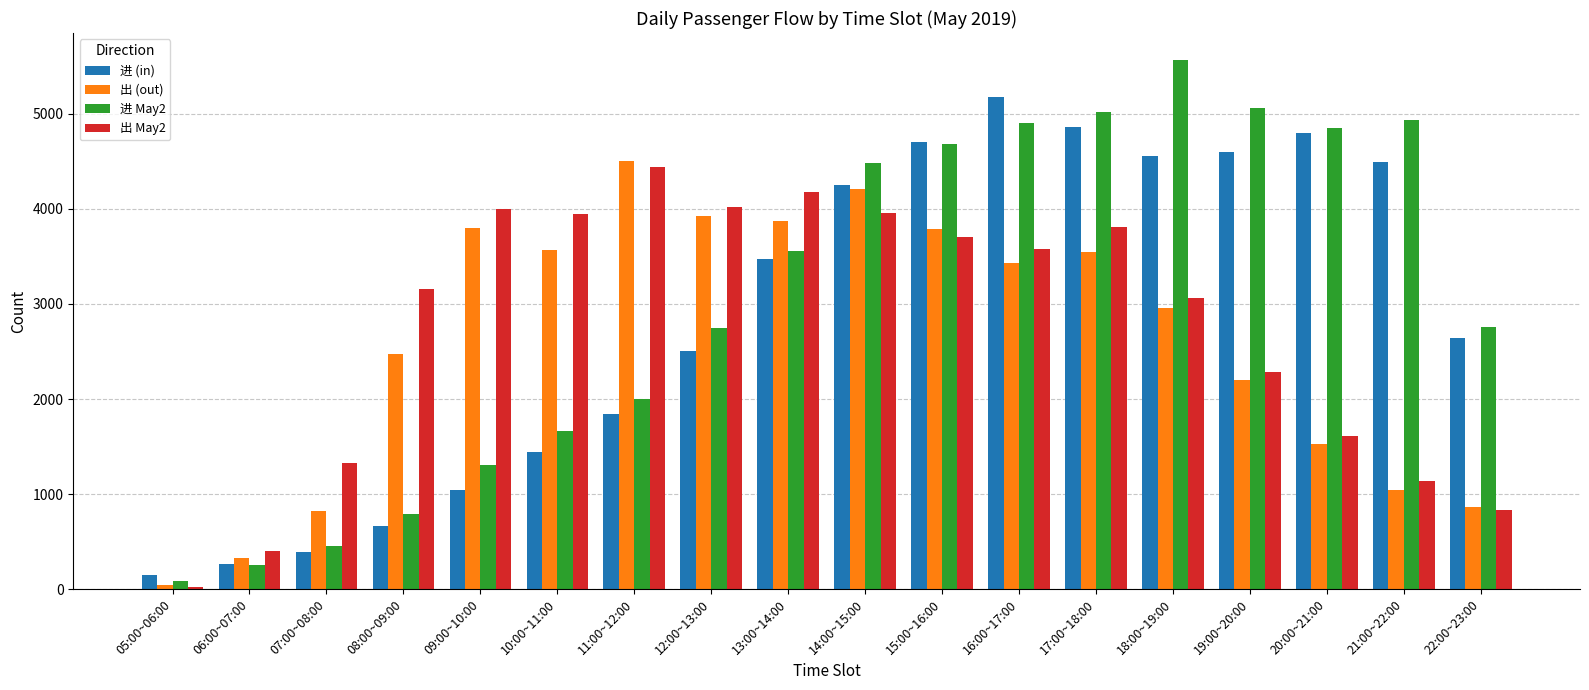

Is it true that 进 May2 equals 4479 at 14:00~15:00?

True